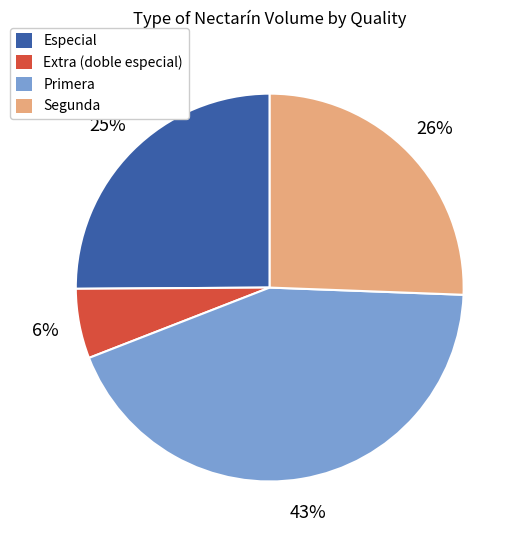

Does any single category account for the majority?

No